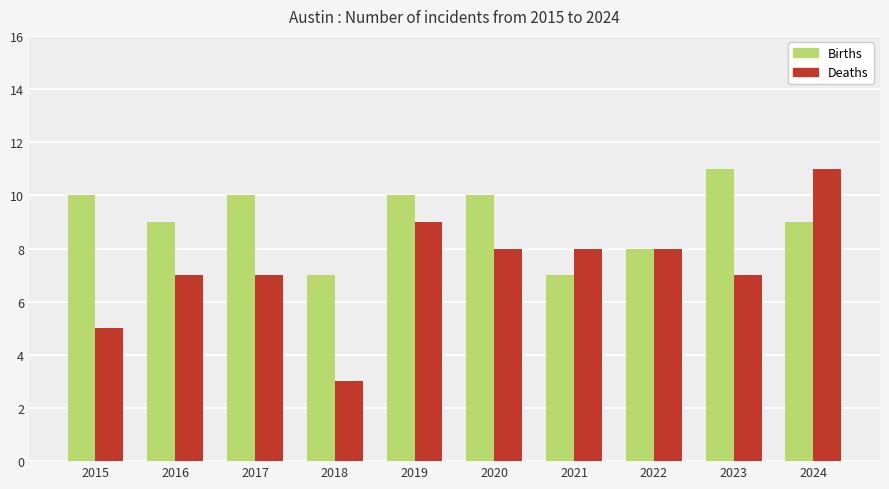

What is the smallest value displayed?

3